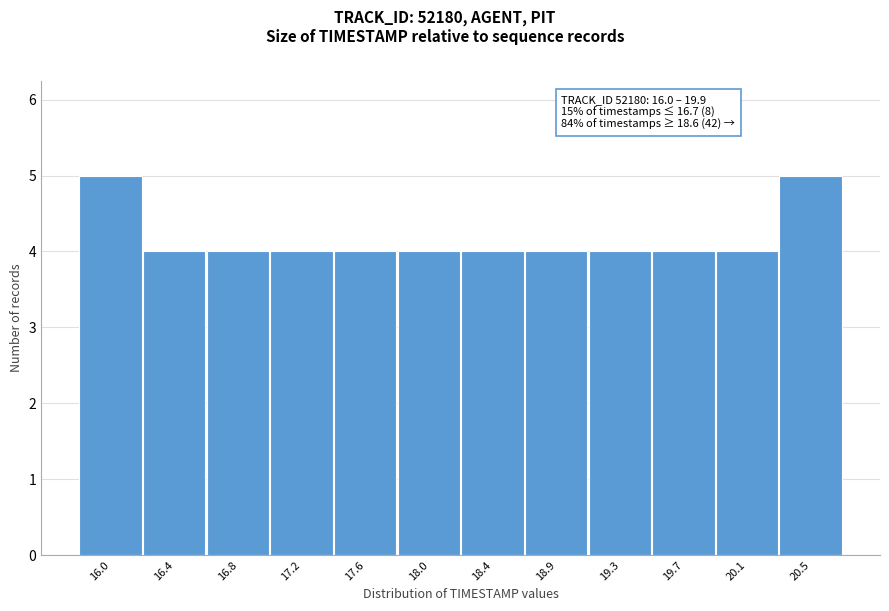

Reading left to right, extract all data points from this chart.

16.0=5	16.4=4	16.8=4	17.2=4	17.6=4	18.0=4	18.4=4	18.9=4	19.3=4	19.7=4	20.1=4	20.5=5